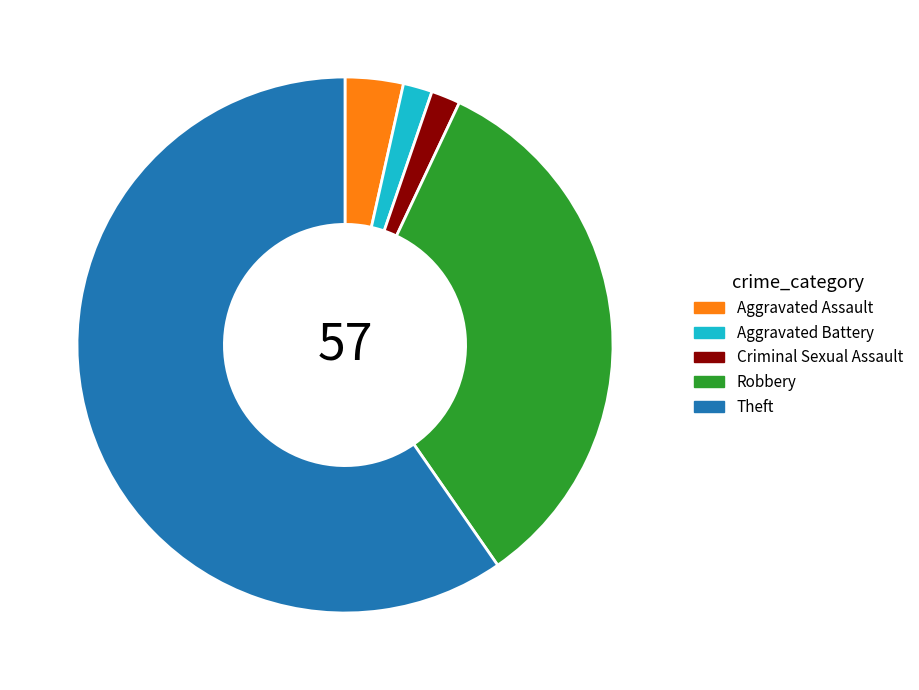

How many segments does this pie chart have?

5